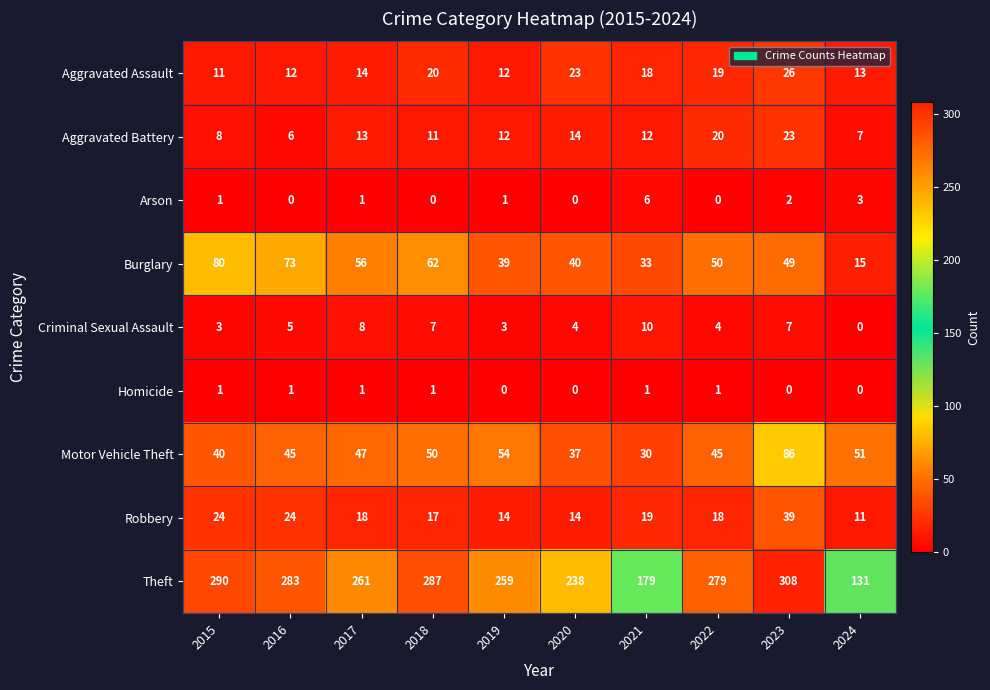

List the series in order of their peak value, highest first.

Theft, Motor Vehicle Theft, Burglary, Robbery, Aggravated Assault, Aggravated Battery, Criminal Sexual Assault, Arson, Homicide